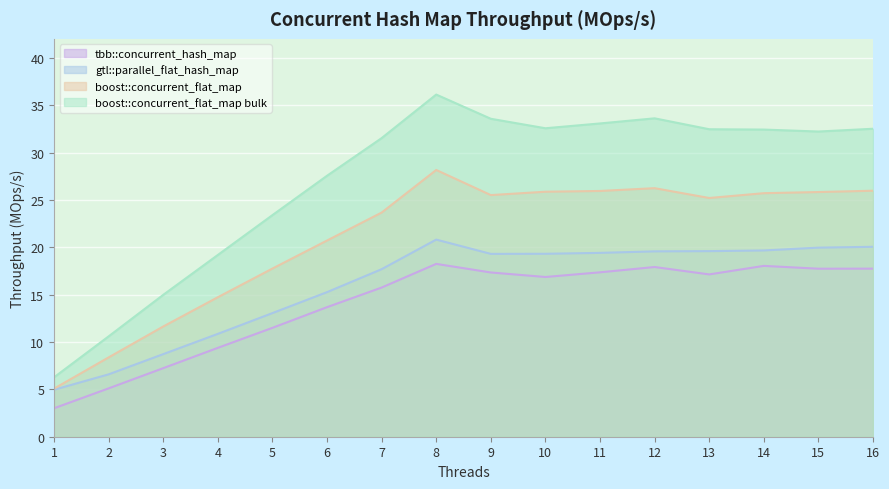

List the labels in order of gtl::parallel_flat_hash_map value, smallest first.

1, 2, 3, 4, 5, 6, 7, 9, 10, 11, 12, 13, 14, 15, 16, 8